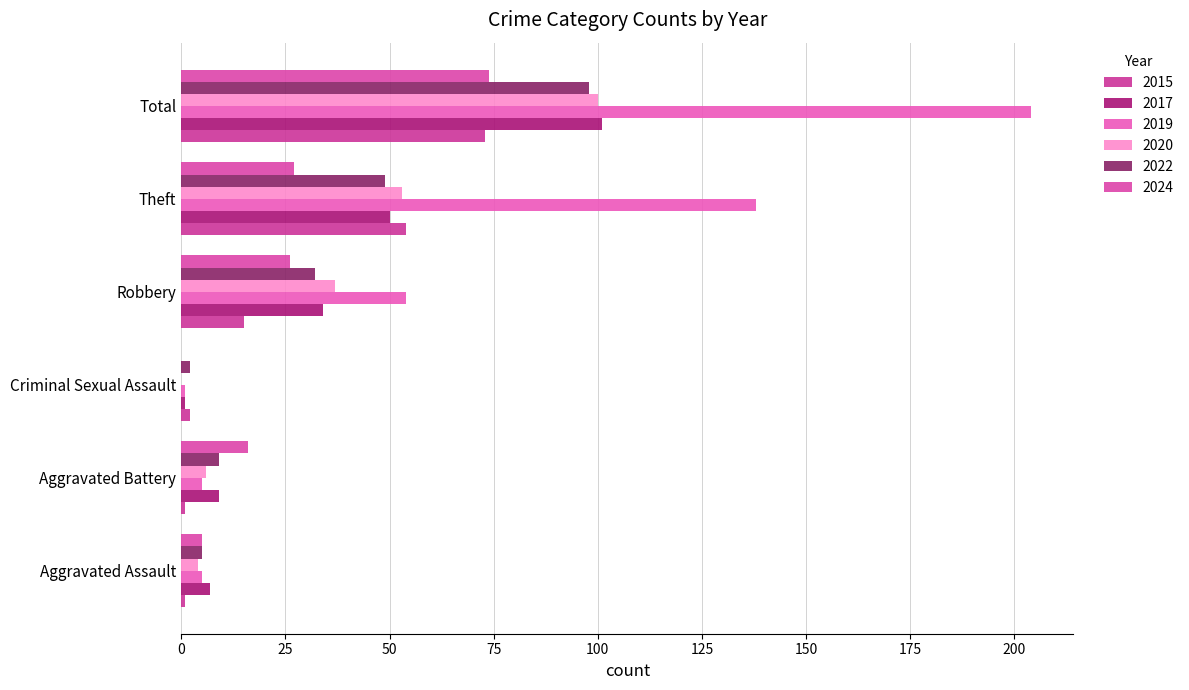

What is the label of the 5th bar from the right?

Aggravated Battery